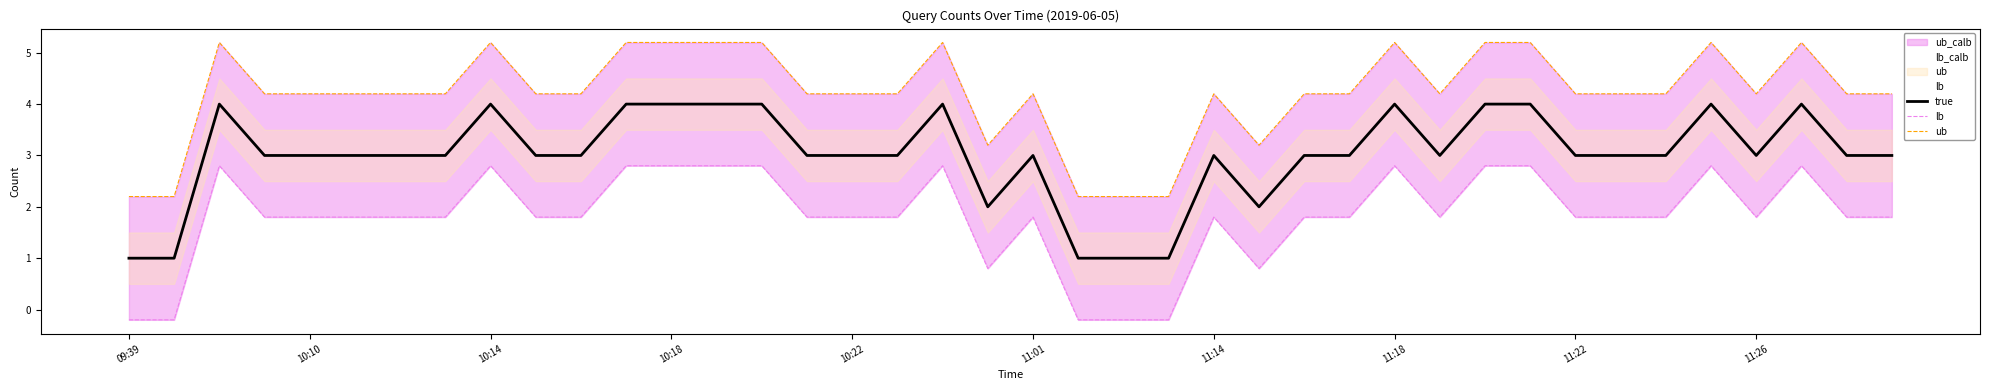

At which label does ub reach its minimum?

09:39